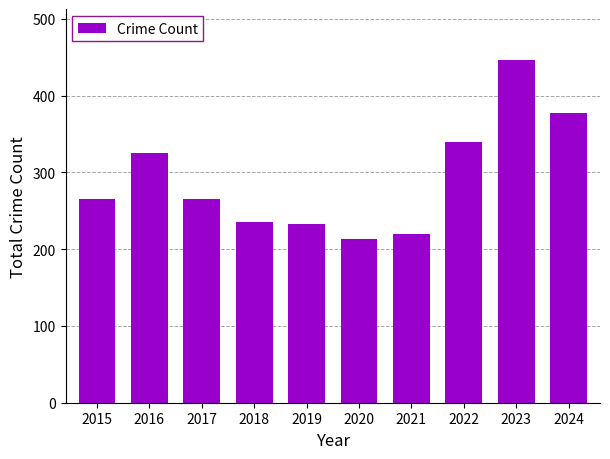

True or false: the data shows 547 at 2024.

False